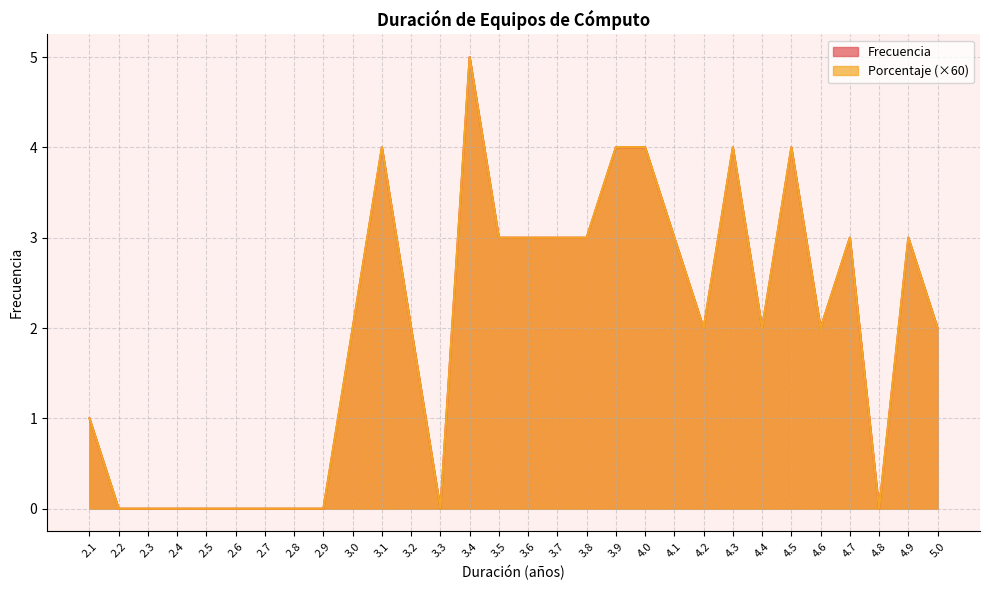

Which category has the lowest value in the Porcentaje series?

2.2